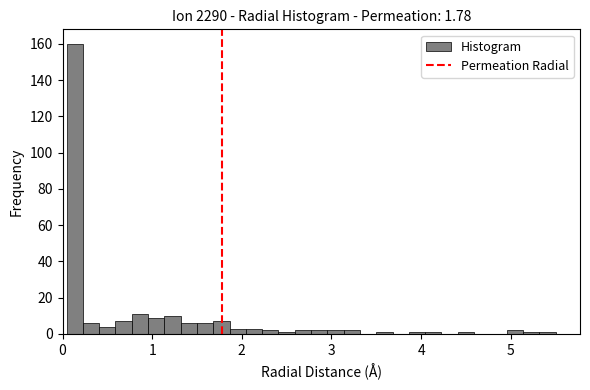

Around what value on the x-axis is the tallest bar? Give the approximate position of its centre, as read against the axis.

0.1